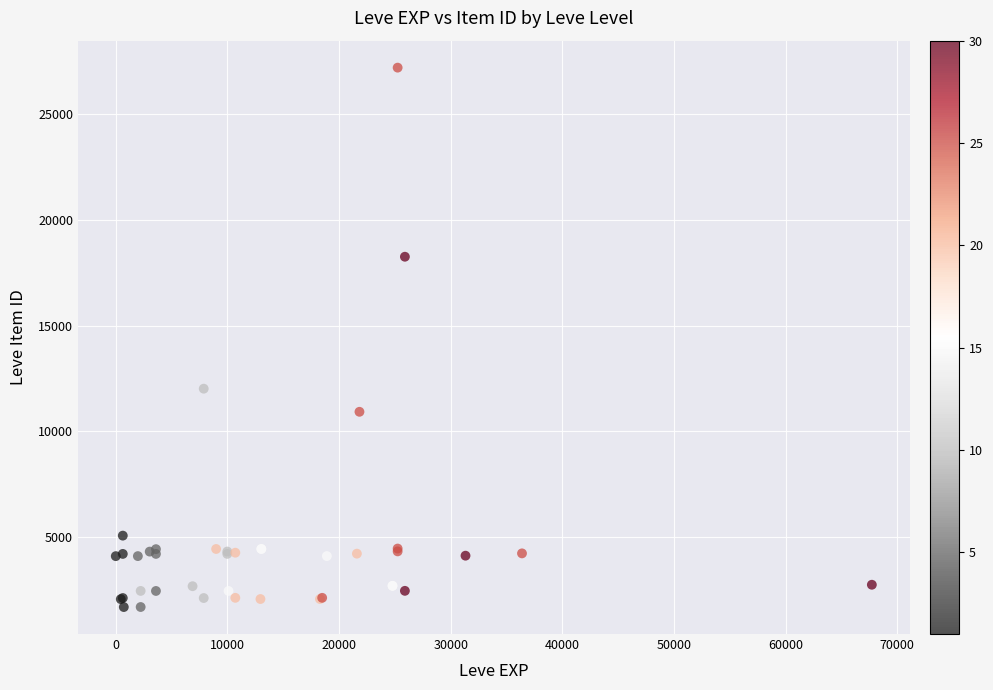

What Y value in the scatter plot is closest to 14448?

12018